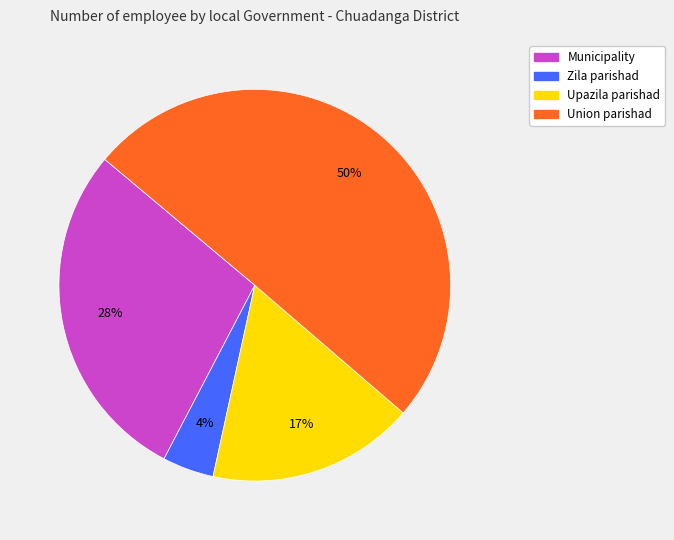

How many slices are in this pie chart?

4